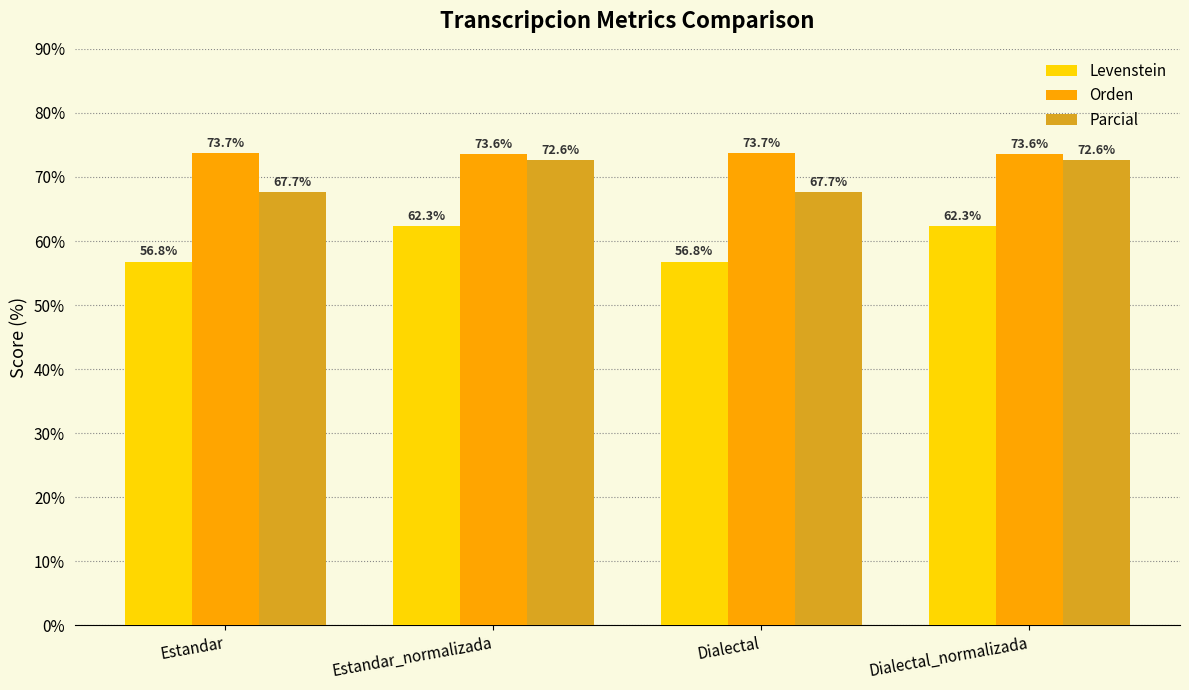

What is the difference between the second highest and second lowest values in the Levenstein series?

5.6